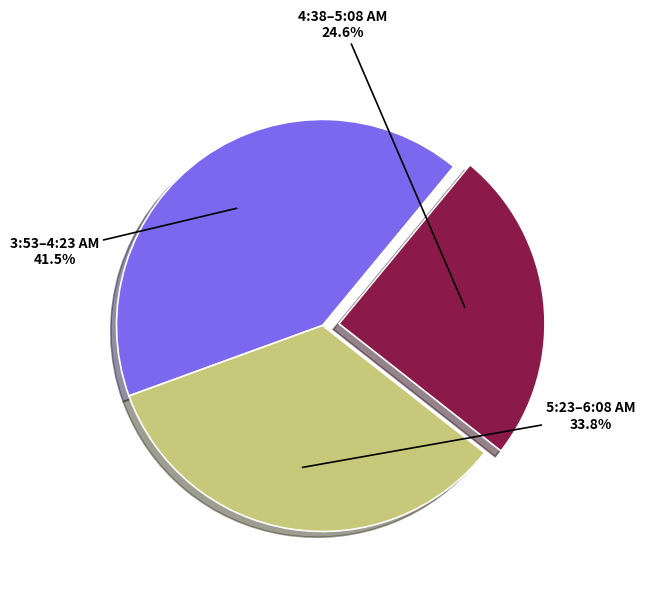

Which slice is the largest?

3:53–4:23 AM